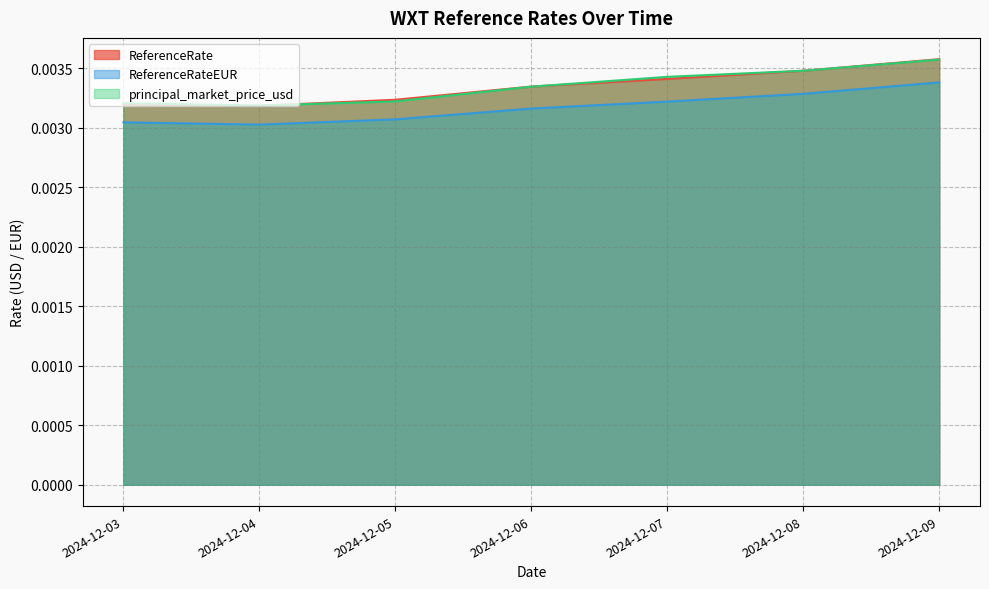

Between 2024-12-04 and 2024-12-09, which series saw the biggest shift?

ReferenceRate